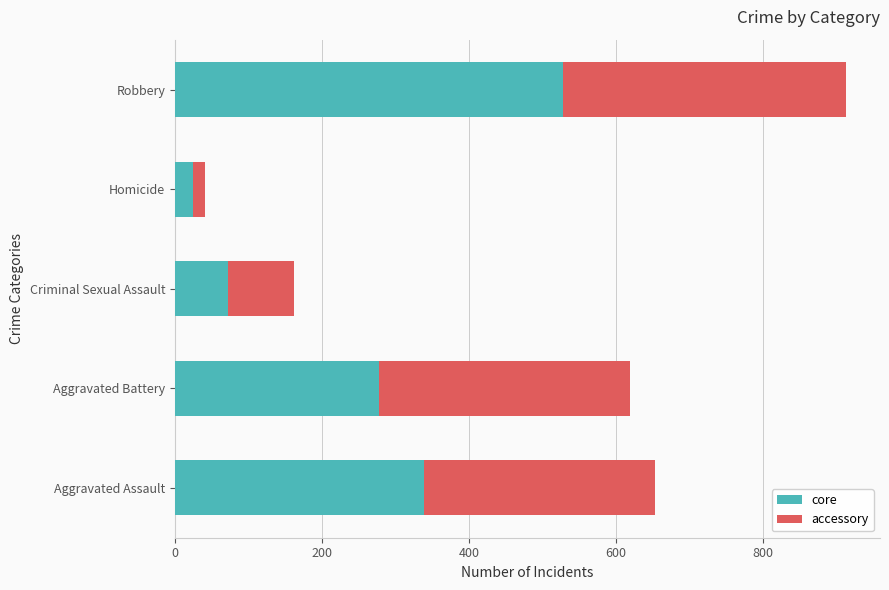

What is the difference between the maximum and minimum values in the core series?

502